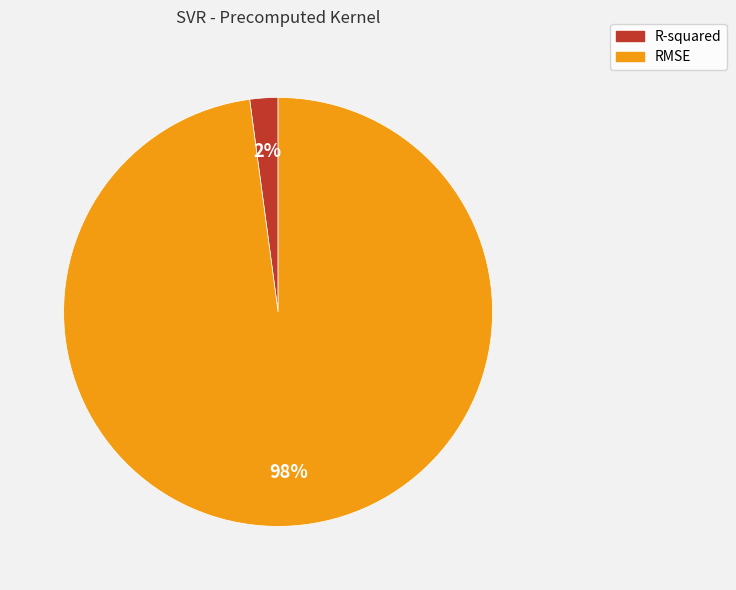

Which category has the smallest portion of the pie?

R-squared